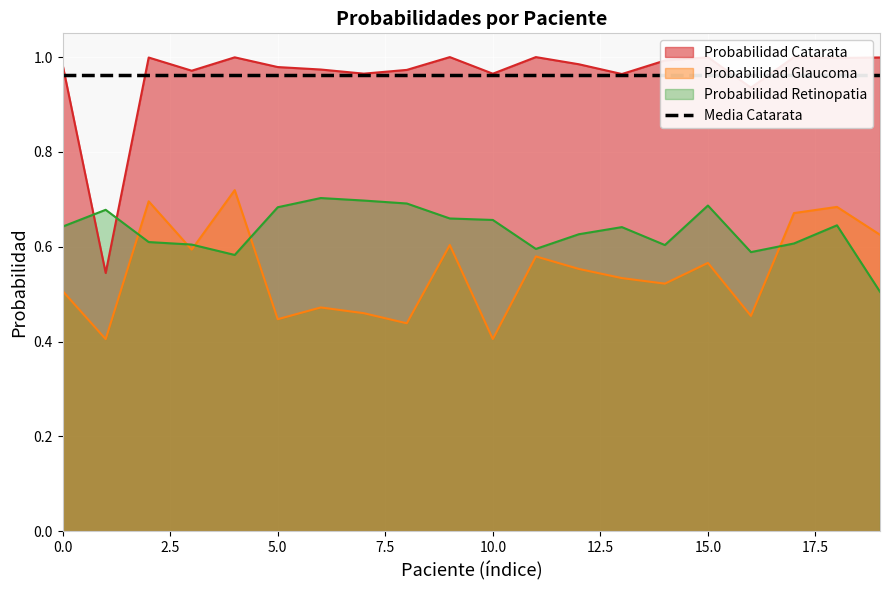

What is the difference between the highest and lowest values at 10?

0.6